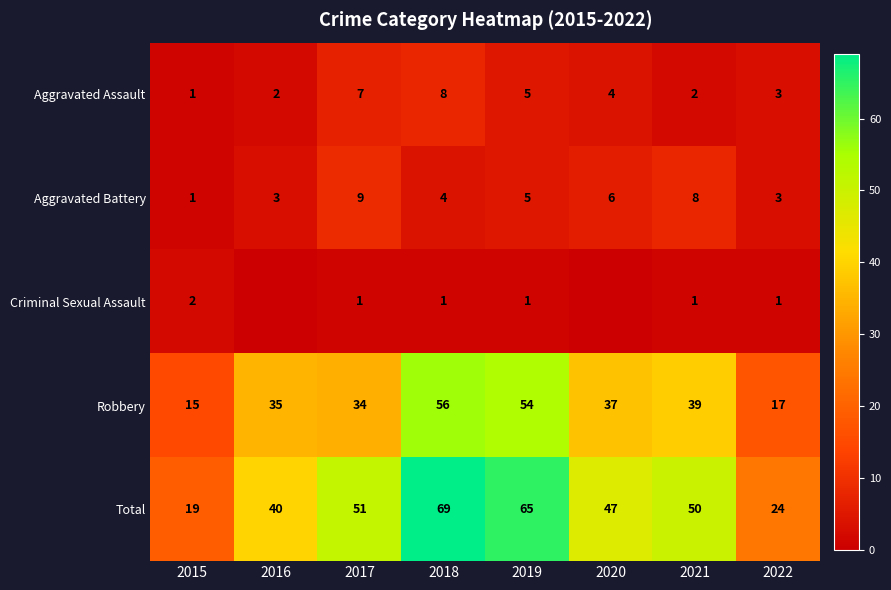

What is the difference between the Aggravated Battery values at 2021 and 2019?

3